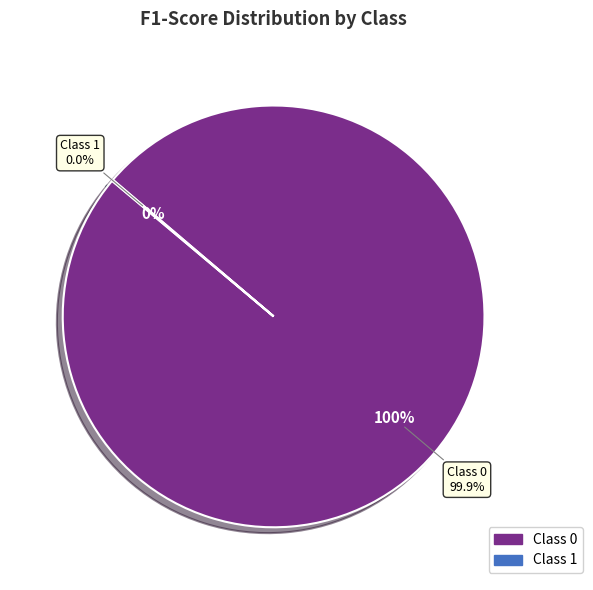

What percentage is the 0 slice, to the nearest percent?

100%